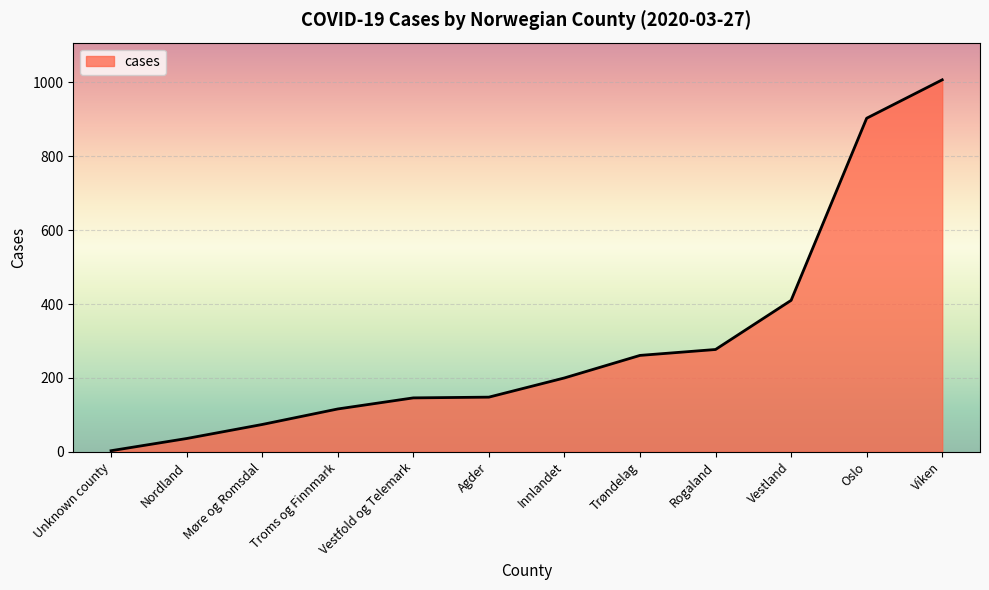

What is the change in value from Møre og Romsdal to Vestfold og Telemark?

+72